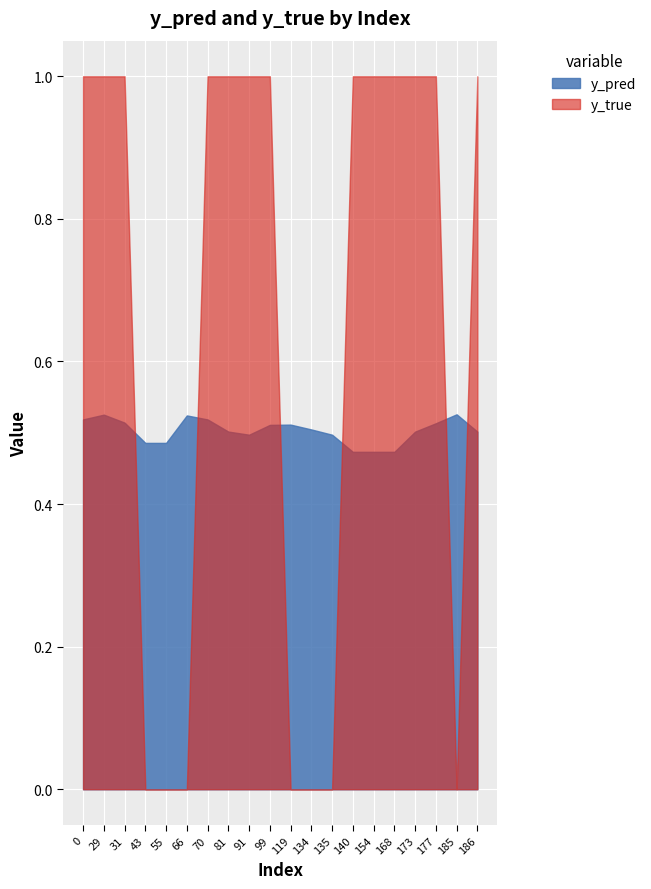

Rank the series by their average value, from highest to lowest.

y_true, y_pred